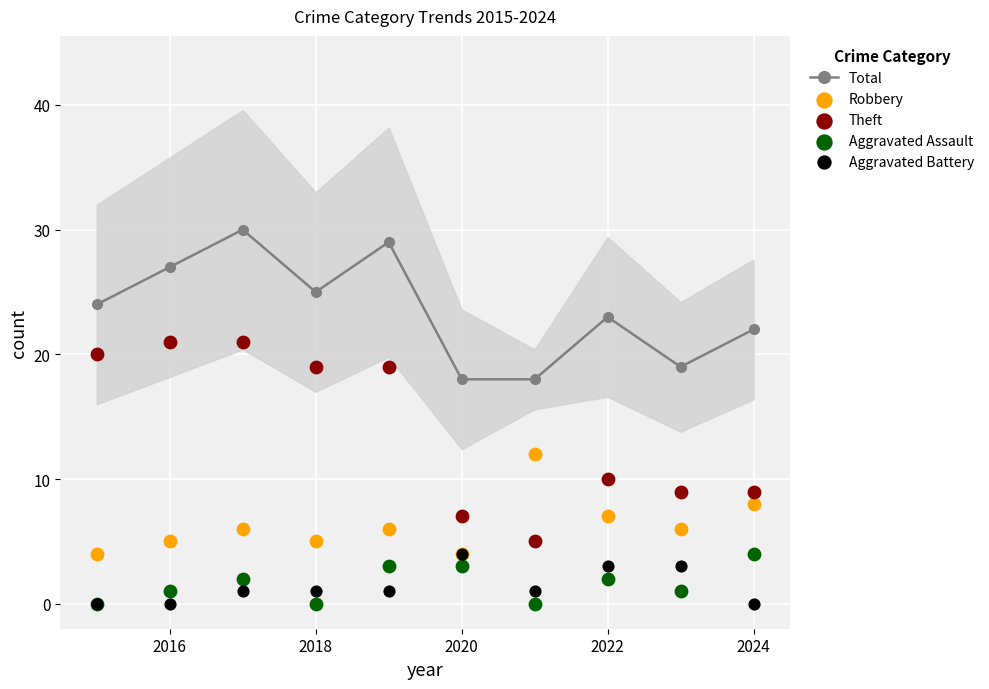

True or false: Total has a value of 41 at 2016.

False